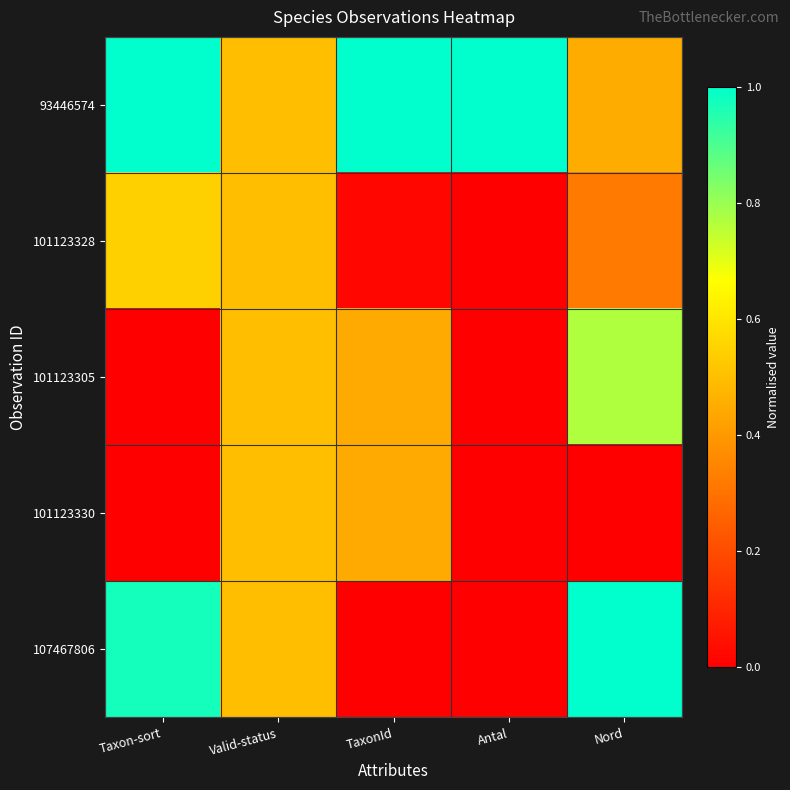

Which series has the widest spread of values?

107467806